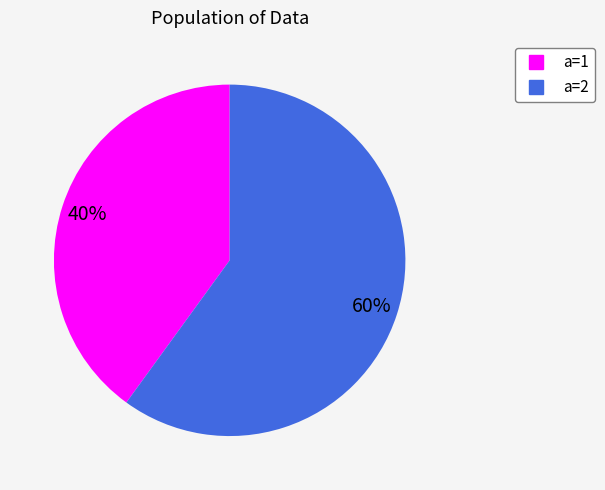

Is there any slice that represents more than half of the pie?

Yes